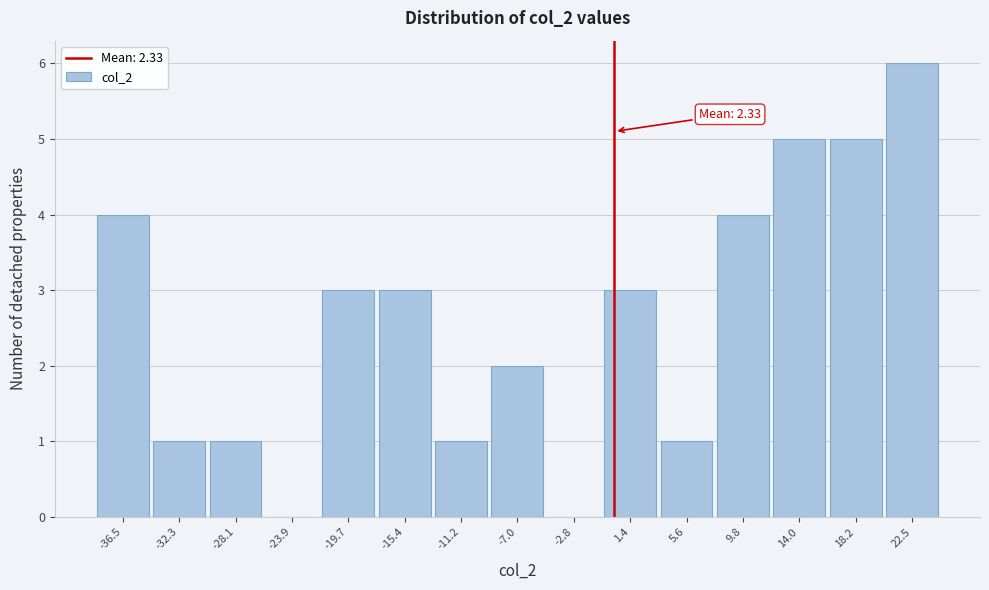

Reading left to right, what are all the values shown in this chart?

-36.5=4	-32.3=1	-28.1=1	-23.9=0	-19.7=3	-15.4=3	-11.2=1	-7.0=2	-2.8=0	1.4=3	5.6=1	9.8=4	14.0=5	18.2=5	22.5=6